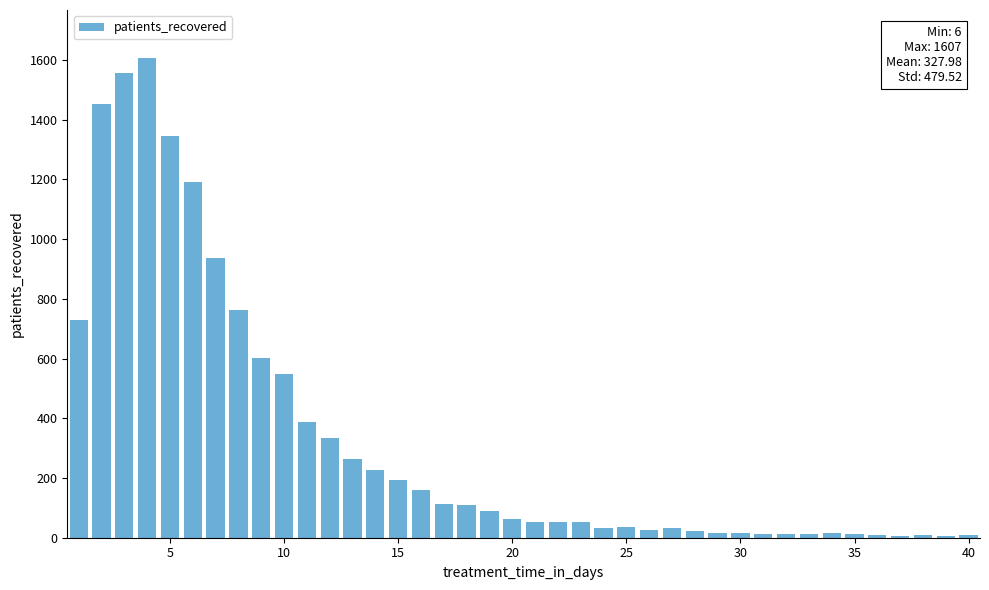

Count the number of data series in this chart.

1